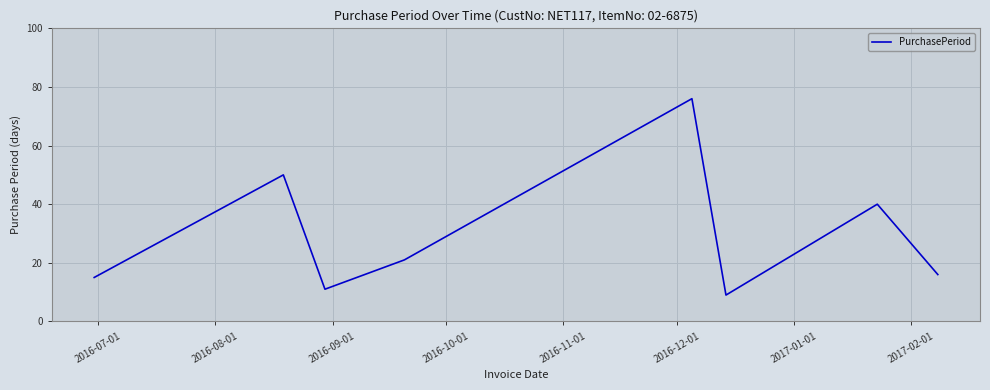

How many interior local valleys (lower than both neighbors) does the data have?

2